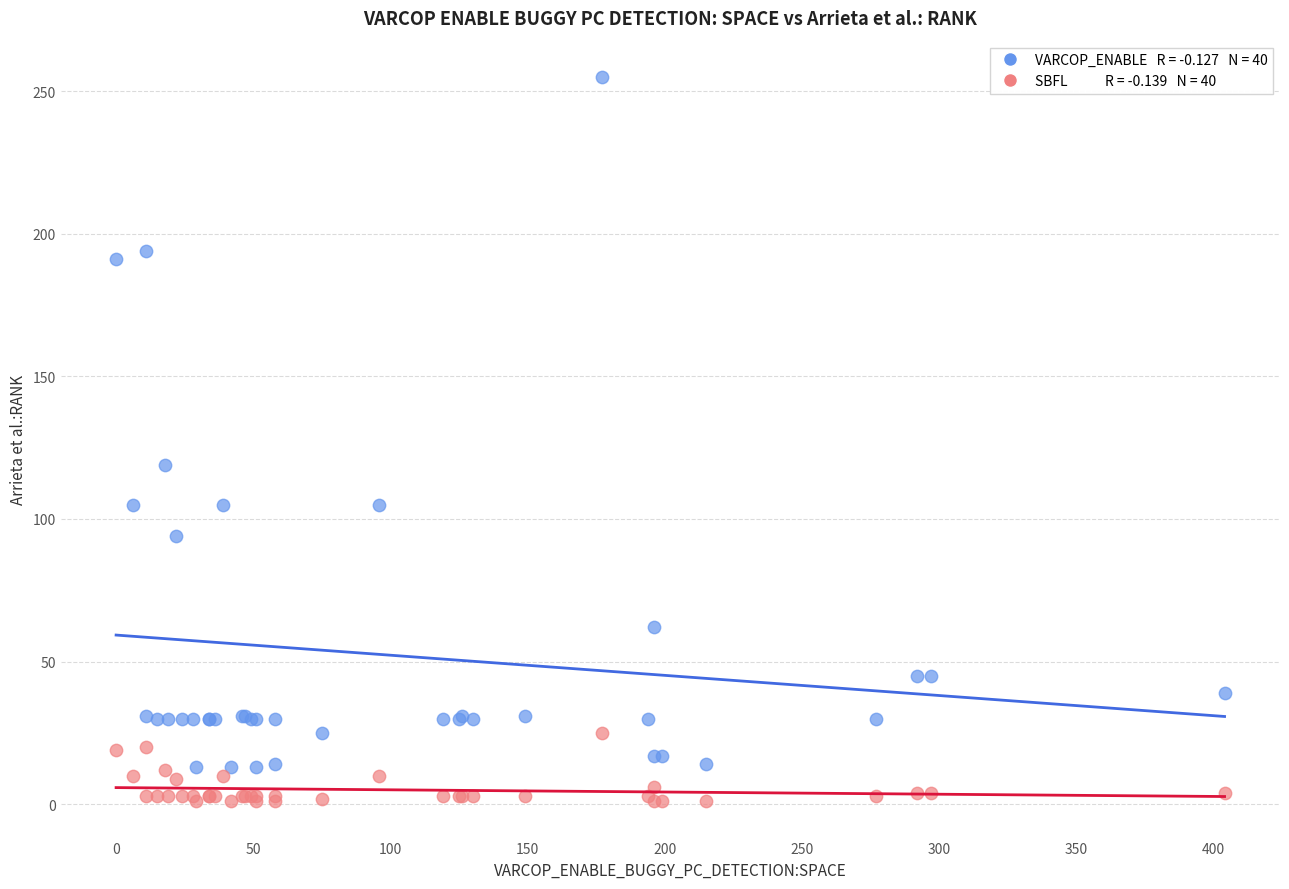

Across all series, what Y value is closest to 128?

119